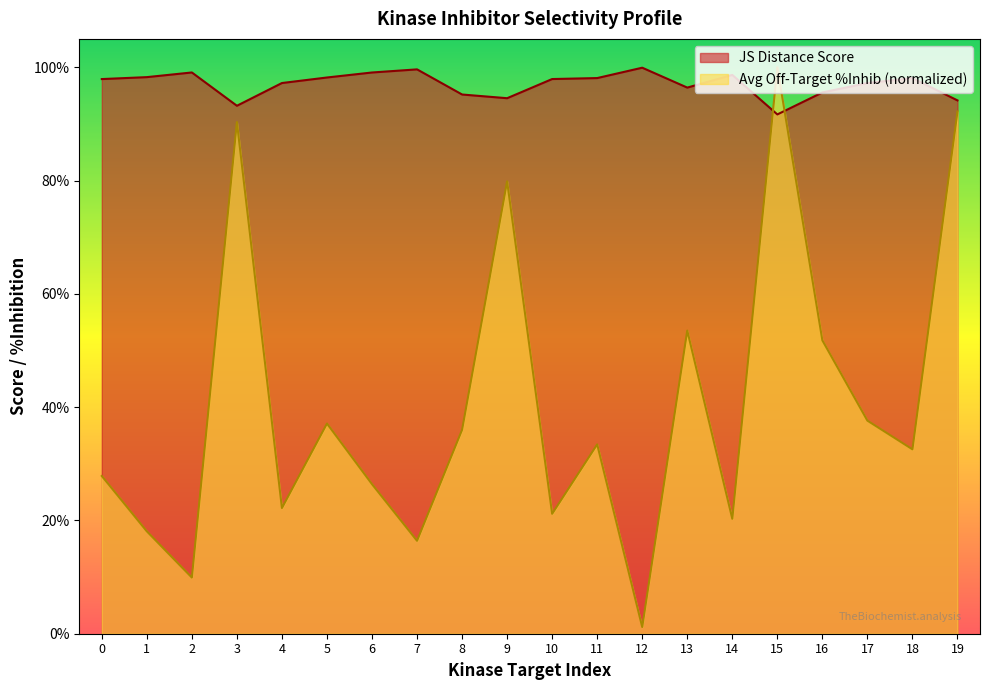

At which label is JS Distance Score closest to 0?

15